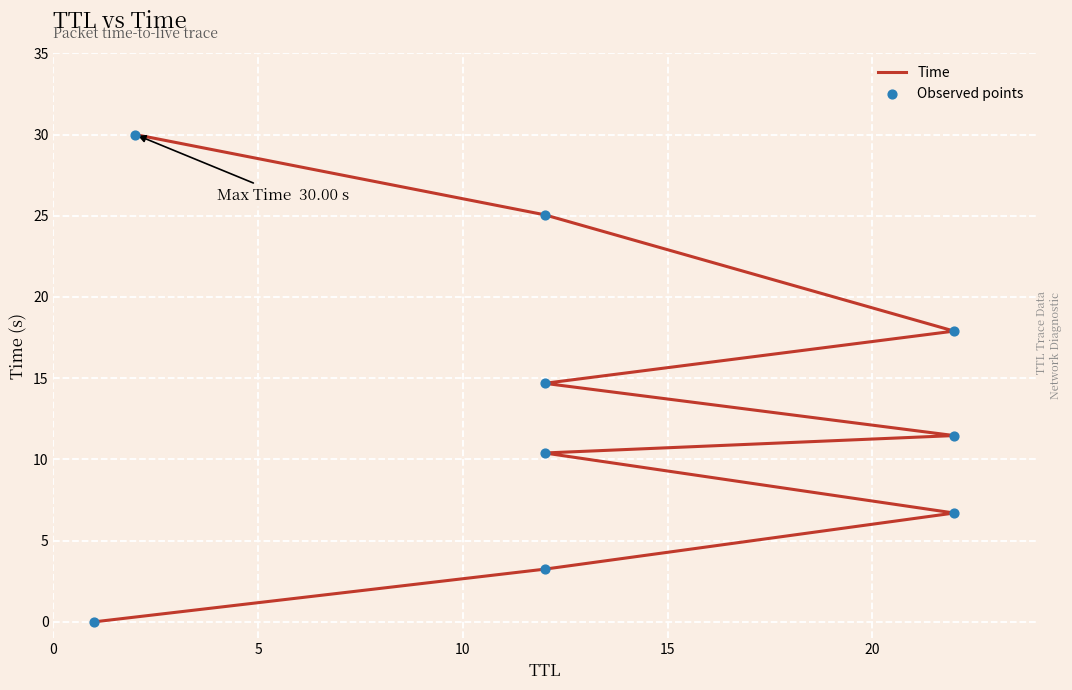

Which series has the largest total across all categories?

Time